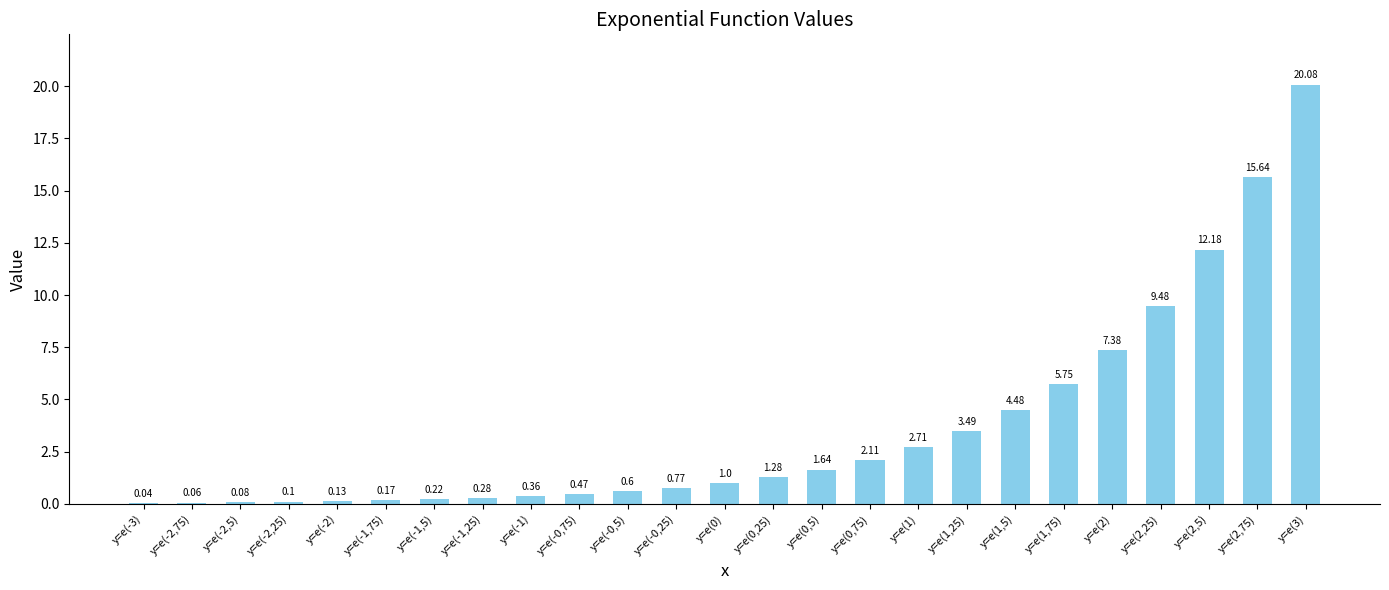

At which label is the value closest to 10?

y=e(2,25)